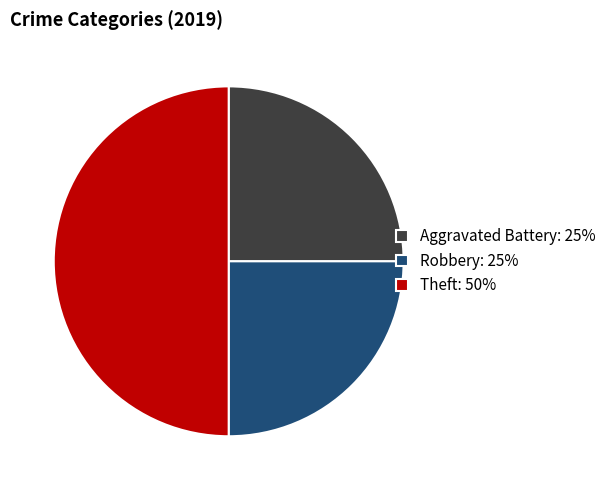

Does Aggravated Battery: 25% represent more than half of the total?

No